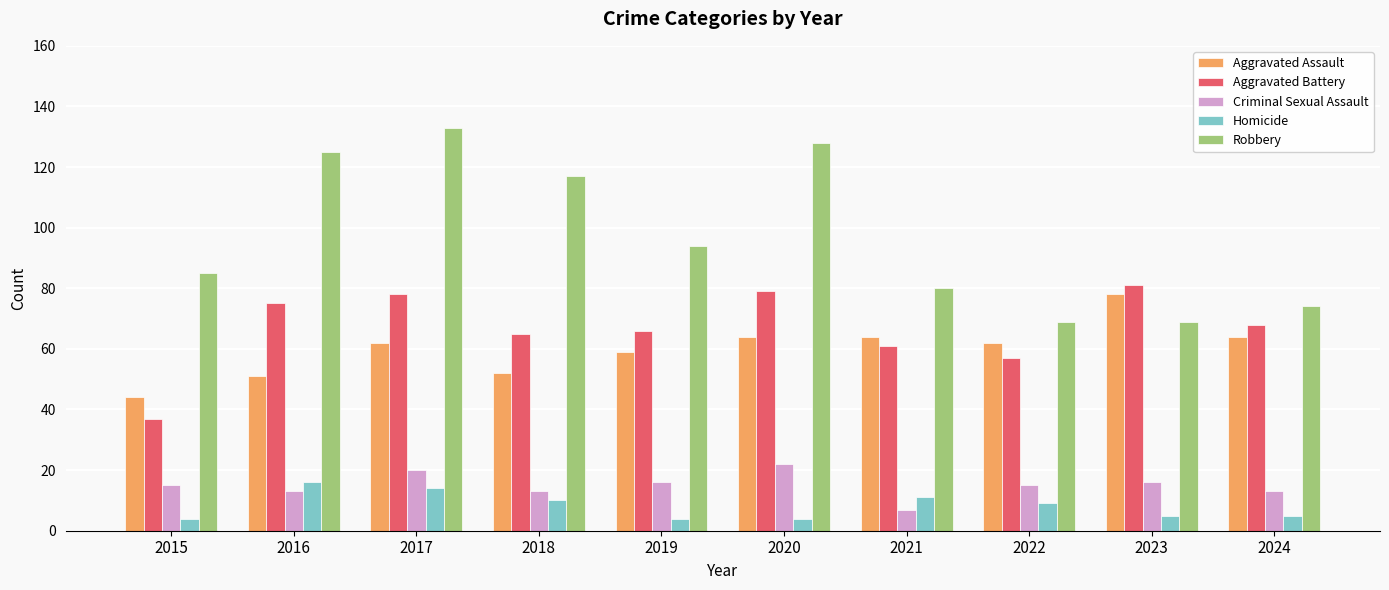

Between 2016 and 2024, which series saw the biggest shift?

Robbery